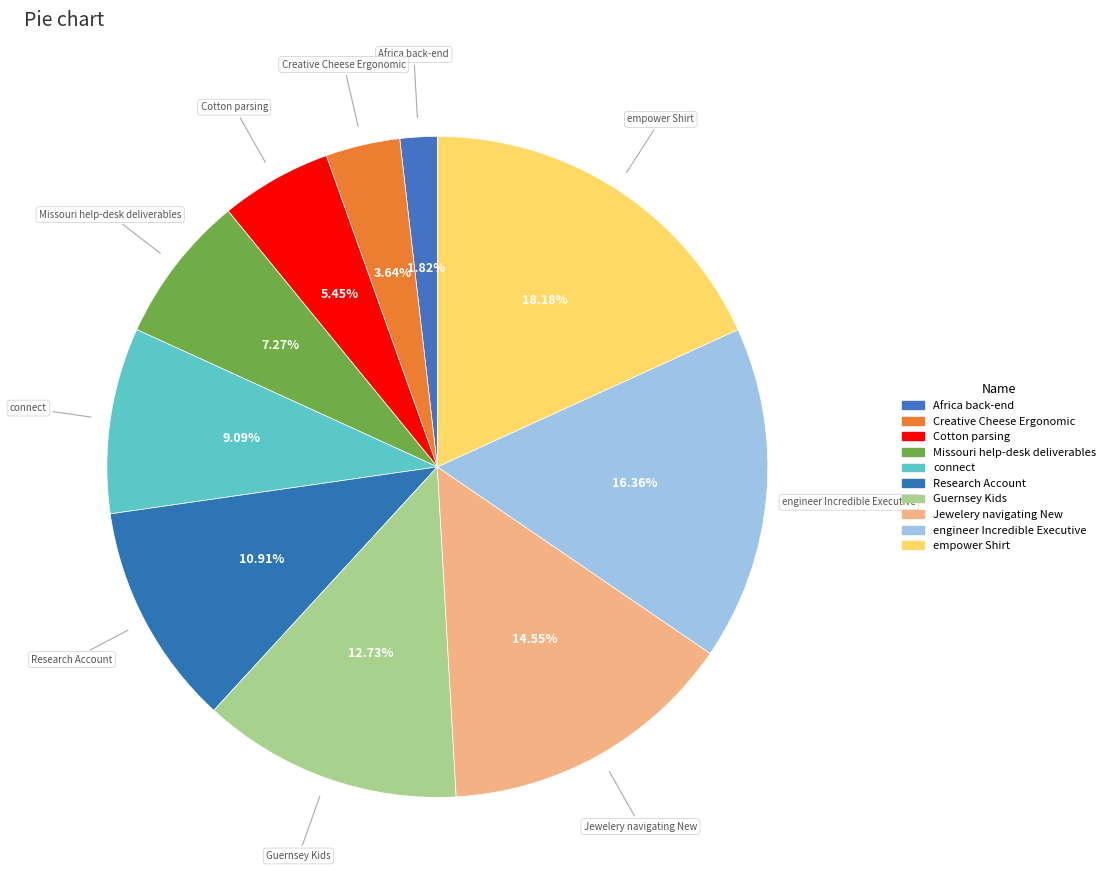

To the nearest percent, what is the average slice percentage?

10%